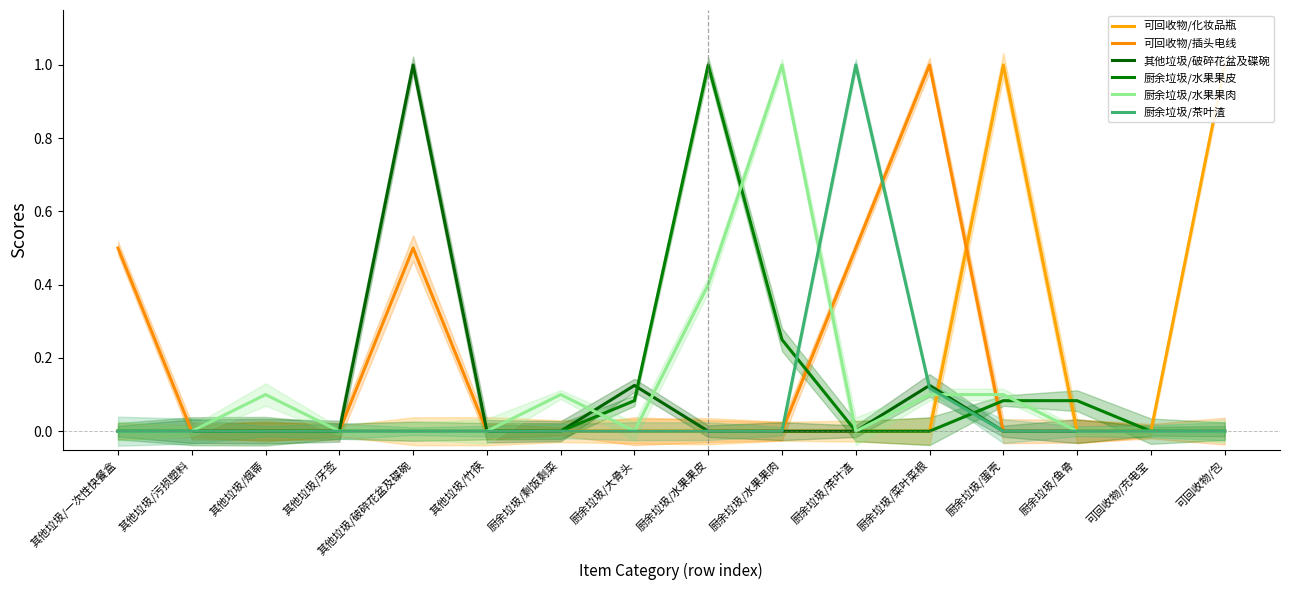

What is the label of the 7th point from the left?

厨余垃圾/剩饭剩菜